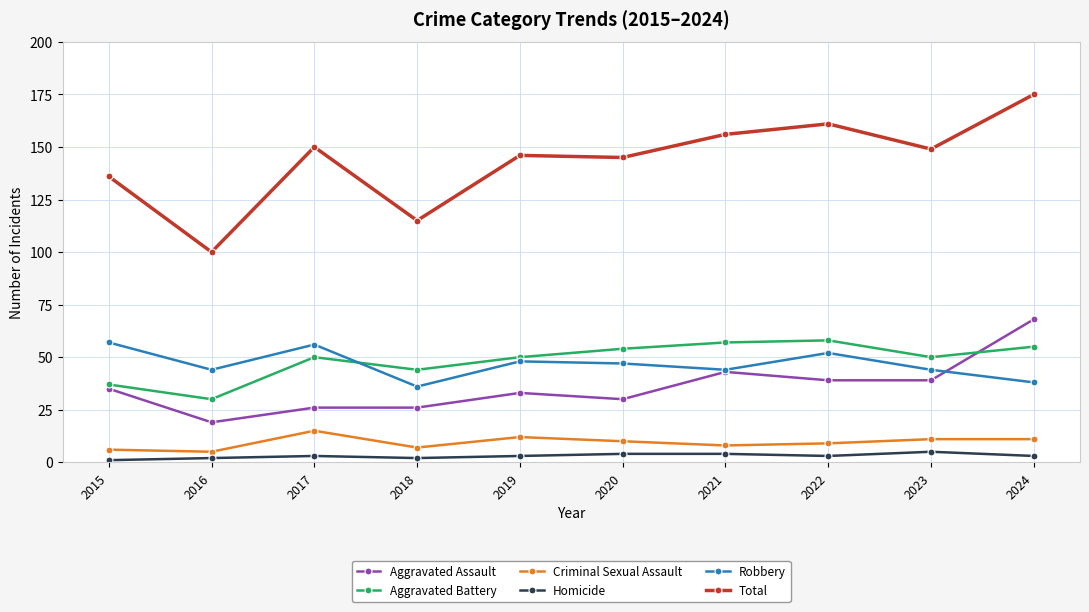

The value of Aggravated Battery at 2017 is 25. True or false?

False